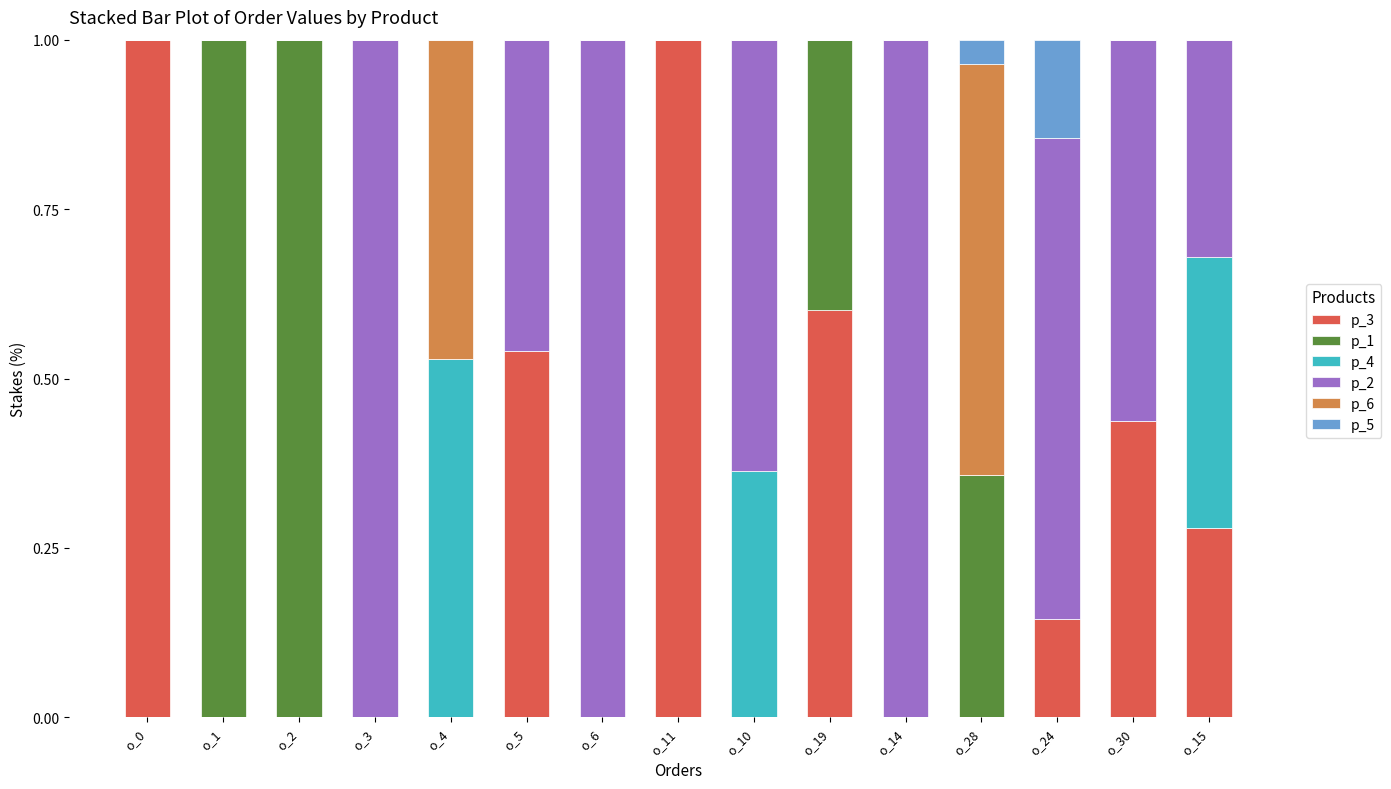

What is the total value across all series at o_24?

1.0